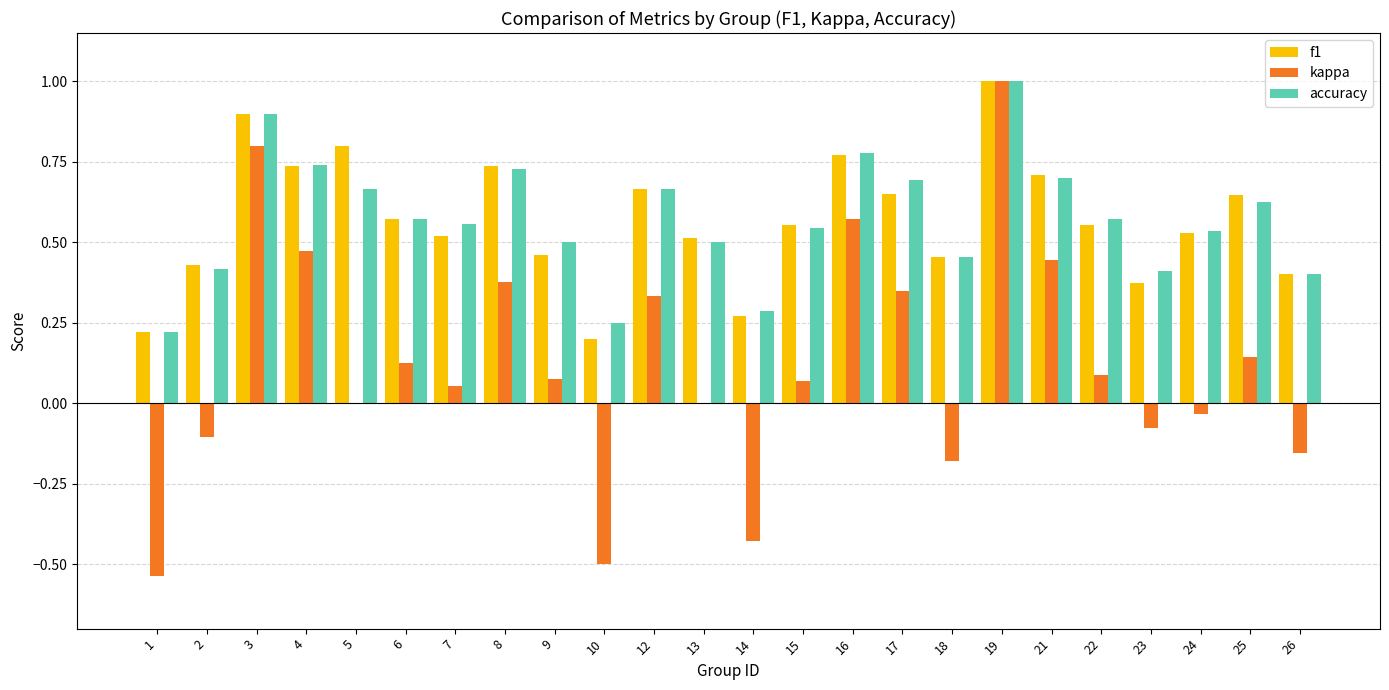

Where is f1 nearest to the value 0?

10